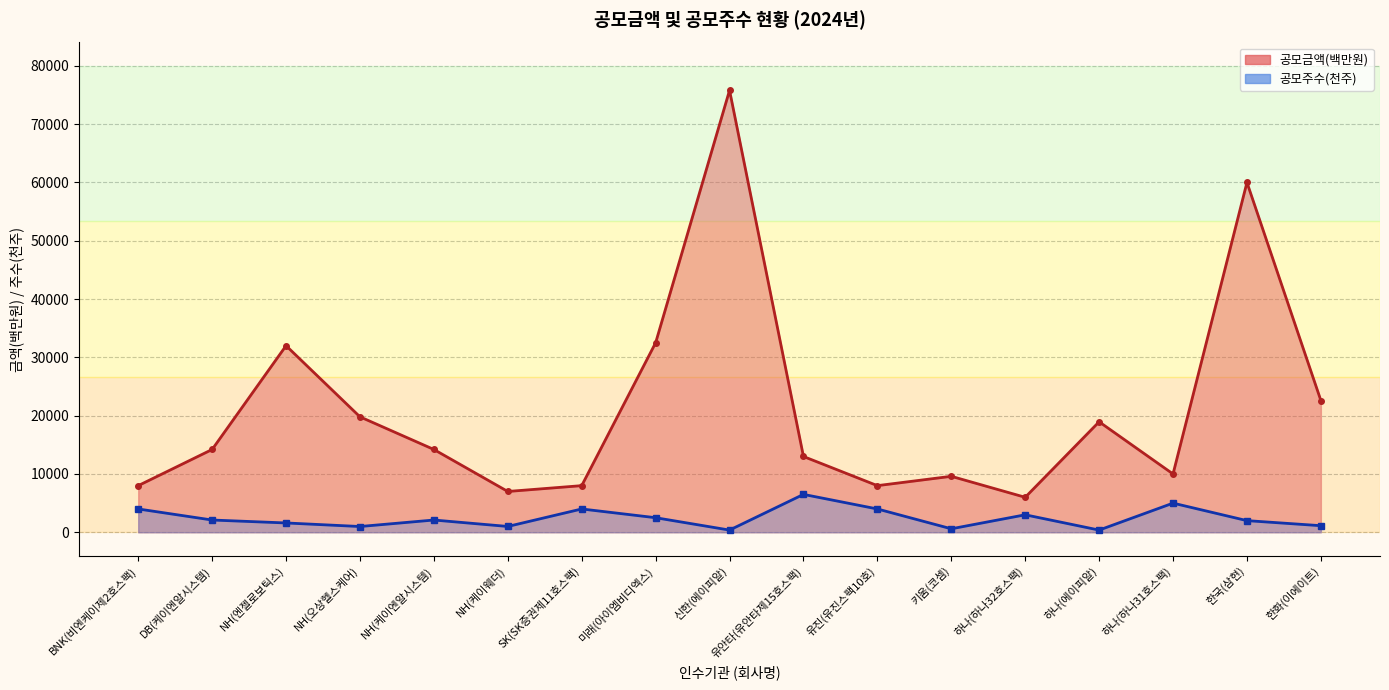

Reading left to right, extract all data points from this chart.

공모금액(백만원): 8000	14202	32000	19800	14202	7000	8000	32500	75800	13000	8000	9600	6000	18950	10000	60000	22600
공모주수: 4000	2104	1600	990	2104	1000	4000	2500	379	6500	4000	600	3000	379	5000	2000	1130